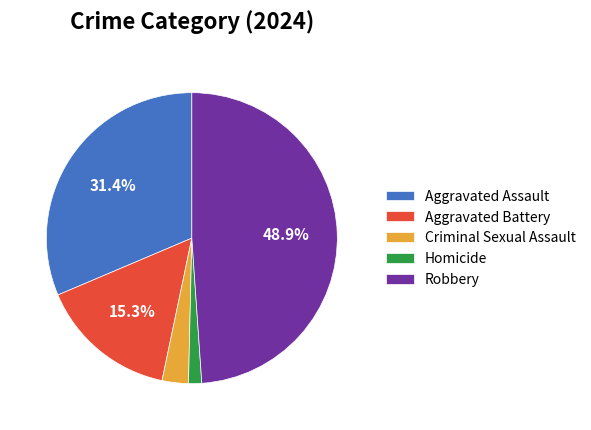

To the nearest percent, what is the combined percentage of Criminal Sexual Assault and Aggravated Assault?

34%